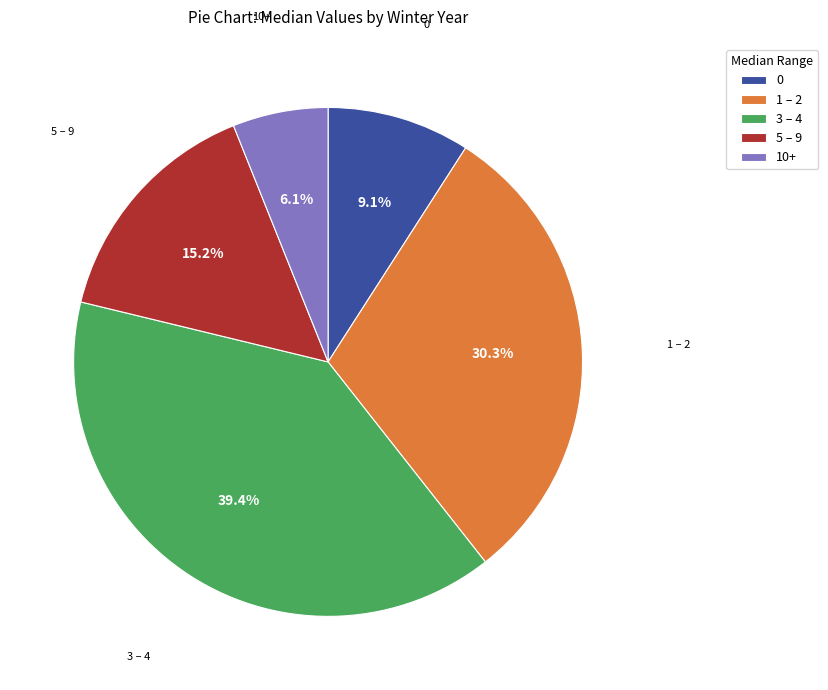

Is there a majority slice in this chart?

No